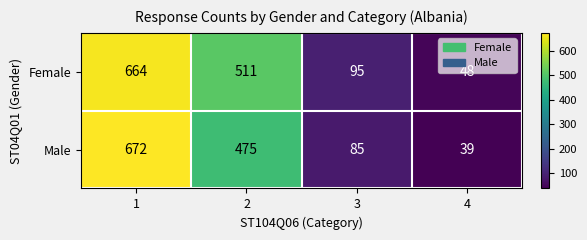

How many values in the Female series are below 511?

2